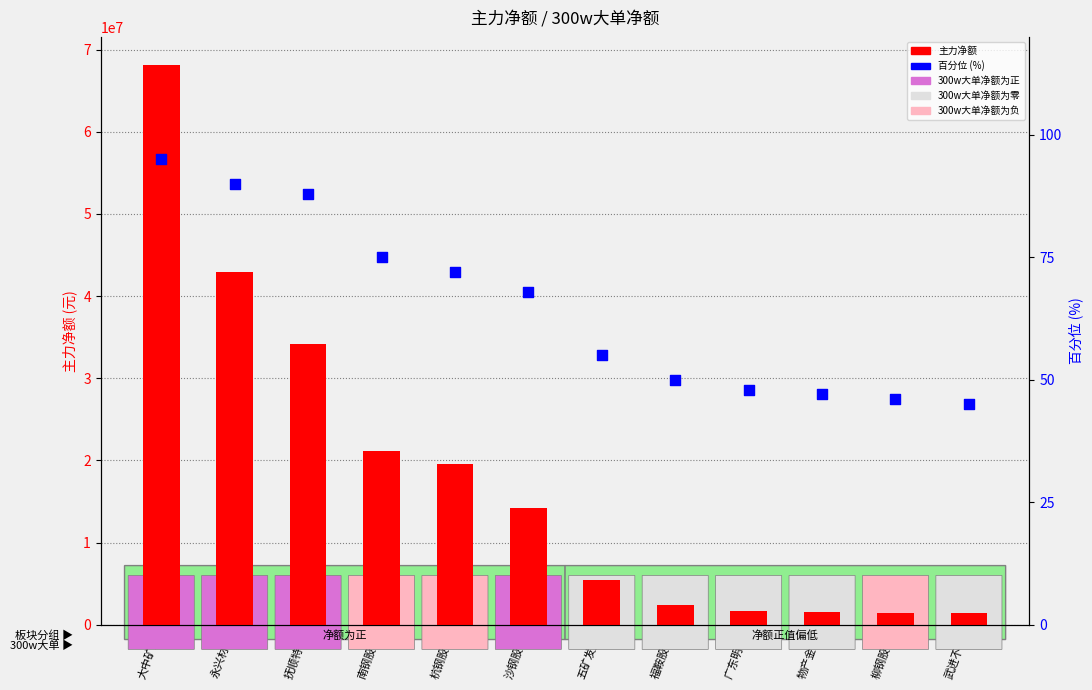

Which series has the widest spread of Y values?

主力净额